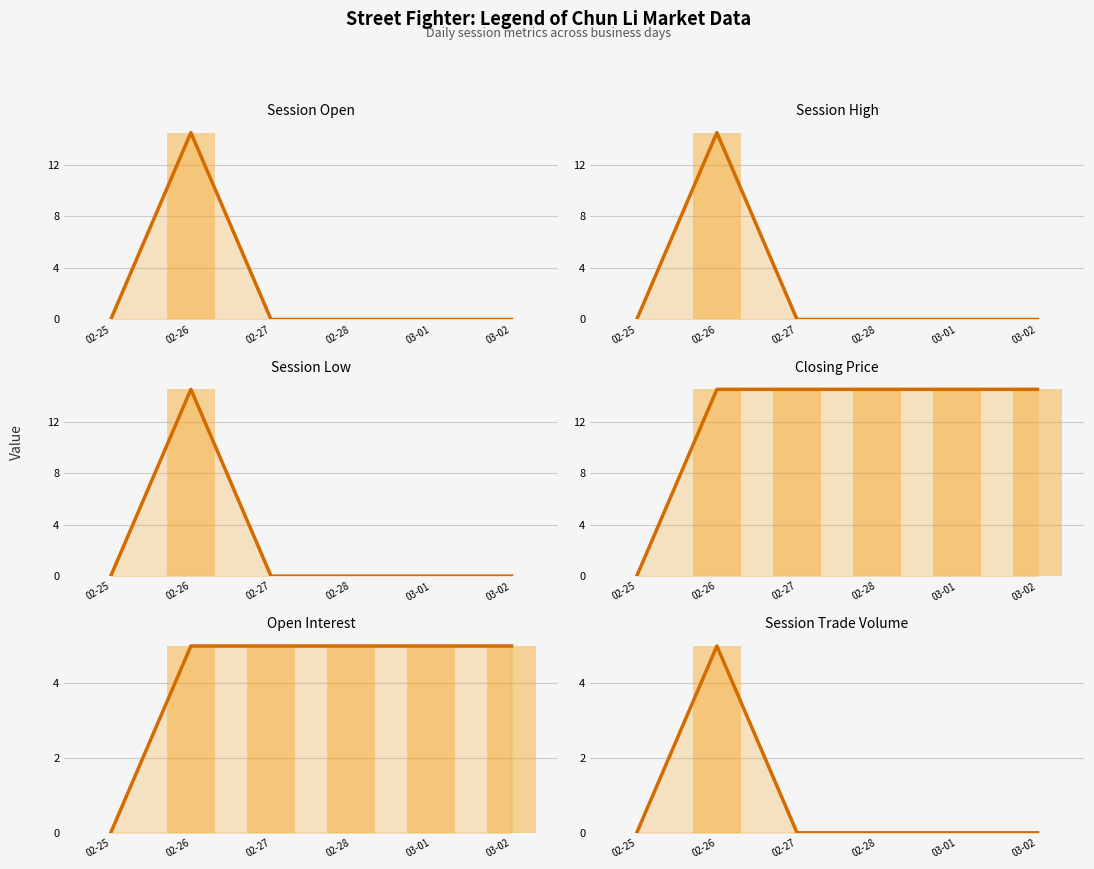

Reading left to right, transcribe all the data shown in this chart.

session open: 0.0	14.5	0.0	0.0	0.0	0.0
session high: 0.0	14.5	0.0	0.0	0.0	0.0
session low: 0.0	14.5	0.0	0.0	0.0	0.0
closing price: 0.0	14.5	14.5	14.5	14.5	14.5
open interest: 0.0	5.0	5.0	5.0	5.0	5.0
session trade volume: 0.0	5.0	0.0	0.0	0.0	0.0